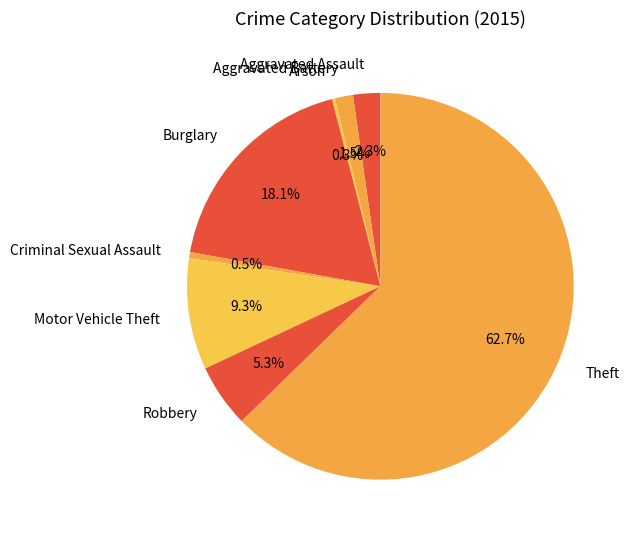

What percentage do Criminal Sexual Assault and Robbery together represent?

5.8%